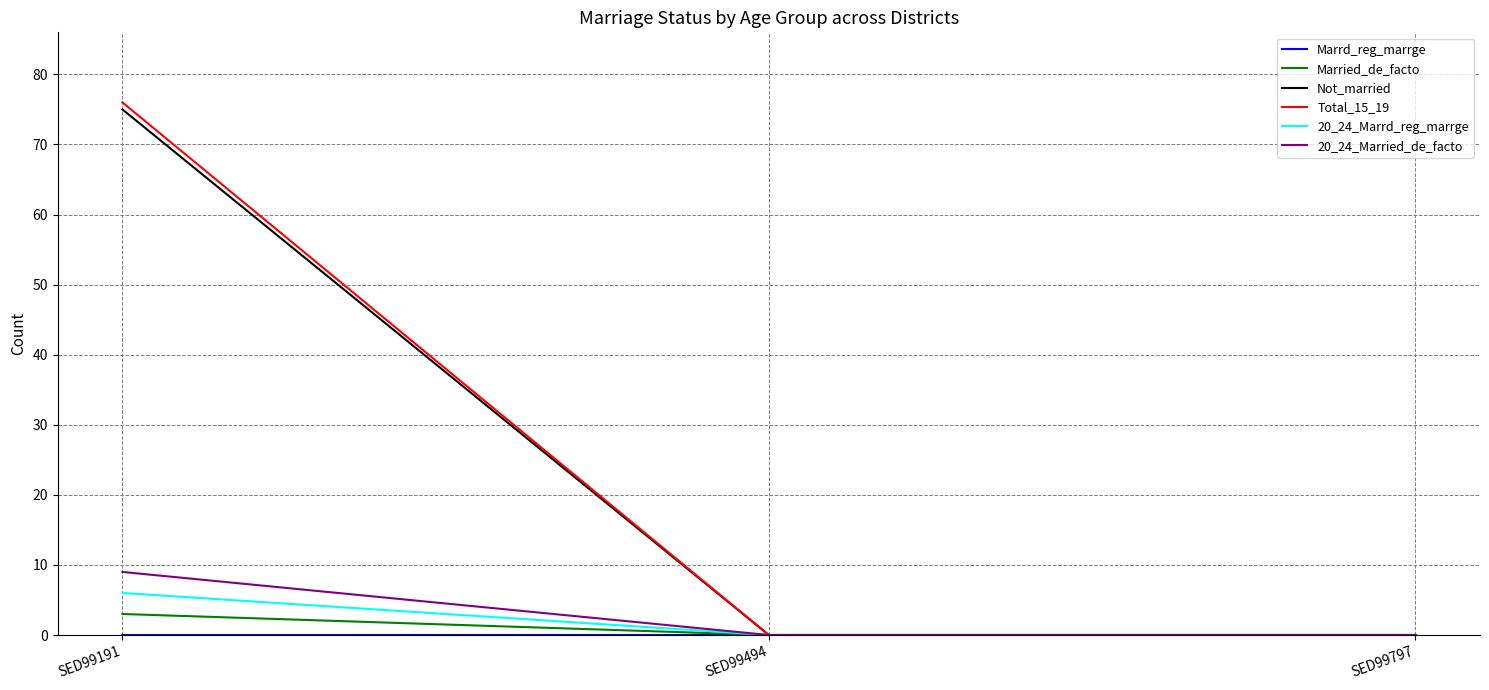

At which category does the chart reach its peak across all series?

SED99191